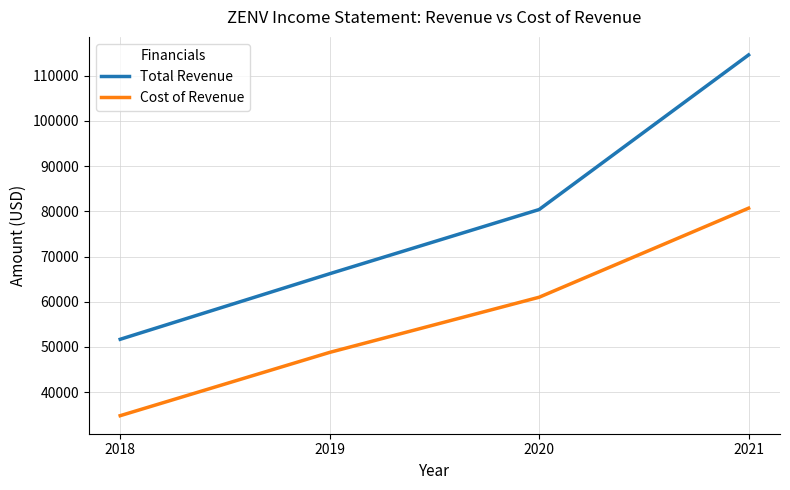

True or false: Total Revenue has more than 2 interior local peaks.

False